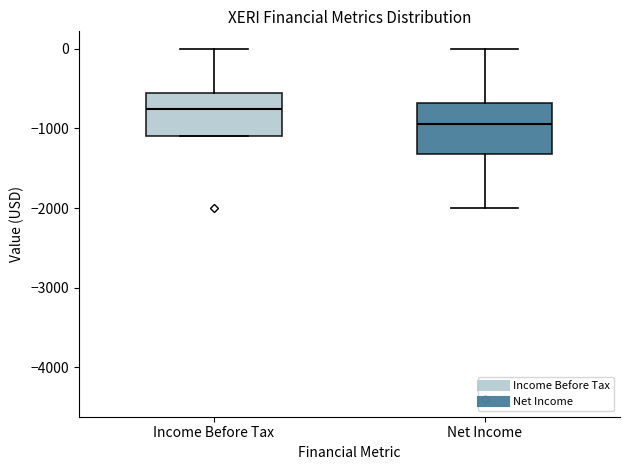

Which box's median line is the highest?

Income Before Tax